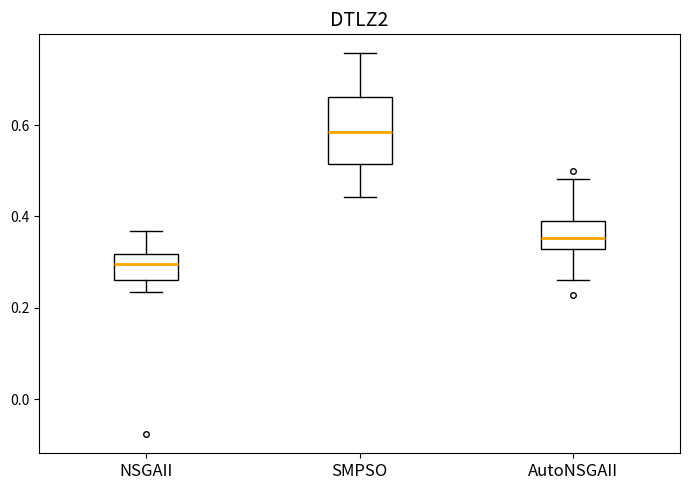

Reading left to right, read every box against the y-axis: the position of its median line, the range the box covers, and the ends of its whiskers. The values are not printed on the chart, so give them approximately, as read against the axis.

NSGAII: median 0.30, box 0.26 to 0.32, whiskers 0.24 to 0.36
SMPSO: median 0.58, box 0.52 to 0.66, whiskers 0.44 to 0.76
AutoNSGAII: median 0.36, box 0.32 to 0.40, whiskers 0.26 to 0.48